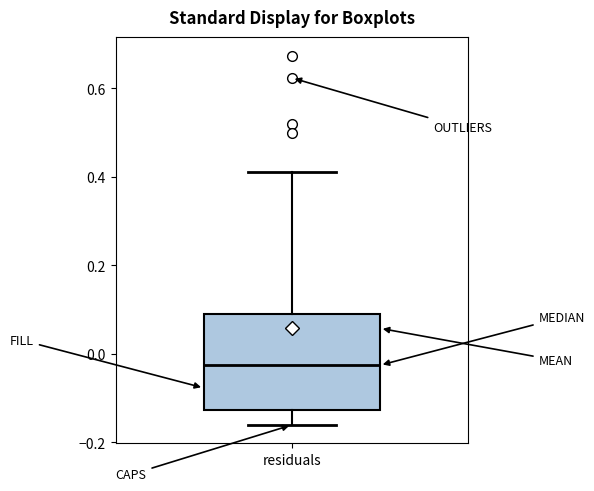

Where is the lower edge of the box for residuals on the y-axis? The values are not printed on the chart, so give them approximately, as read against the axis.

-0.12